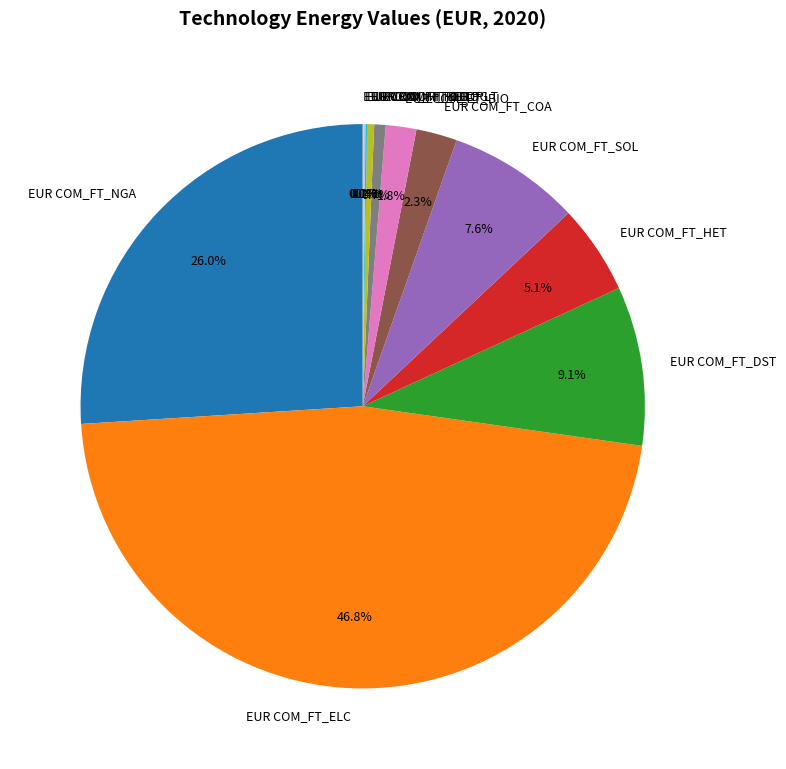

What percentage is NOT represented by EUR COM_FT_COA?

97.7%